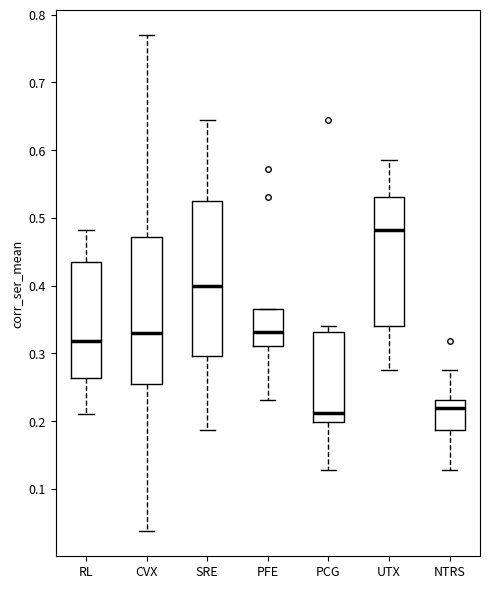

Reading left to right, transcribe this box plot: for each box, give where its median line is, the range the box spans, and where its two whiskers end, as read against the y-axis. The values are not printed on the chart, so give them approximately, as read against the axis.

RL: median 0.32, box 0.26 to 0.43, whiskers 0.21 to 0.48
CVX: median 0.33, box 0.25 to 0.47, whiskers 0.04 to 0.77
SRE: median 0.40, box 0.30 to 0.52, whiskers 0.19 to 0.64
PFE: median 0.33, box 0.31 to 0.37, whiskers 0.23 to 0.37
PCG: median 0.21, box 0.20 to 0.33, whiskers 0.13 to 0.34
UTX: median 0.48, box 0.34 to 0.53, whiskers 0.28 to 0.59
NTRS: median 0.22, box 0.19 to 0.23, whiskers 0.13 to 0.28